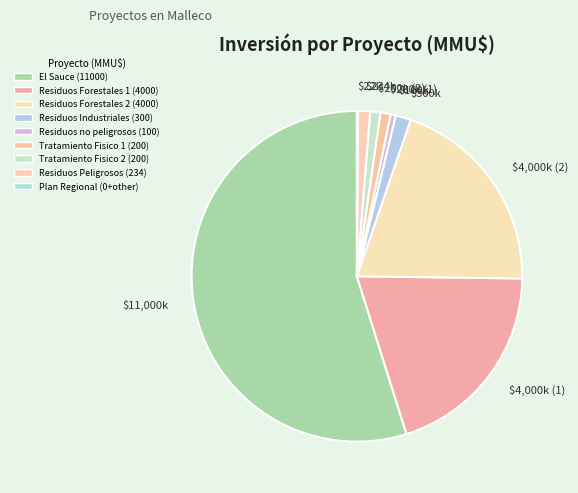

Is there any slice that represents more than half of the pie?

Yes